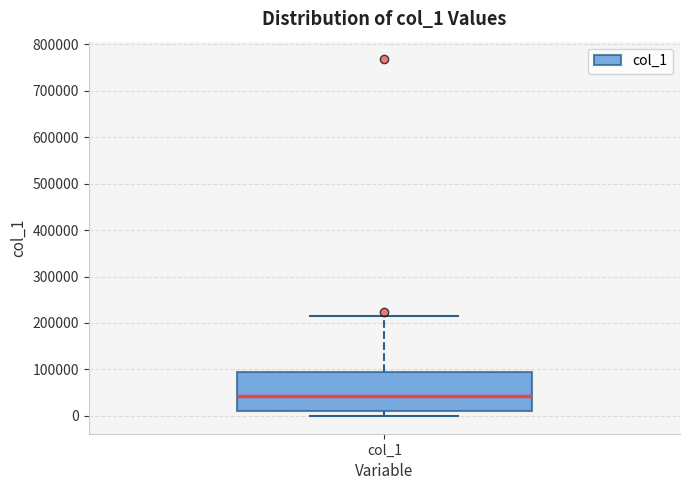

Where does the median line of the box for col_1 sit on the y-axis? The values are not printed on the chart, so give them approximately, as read against the axis.

40000